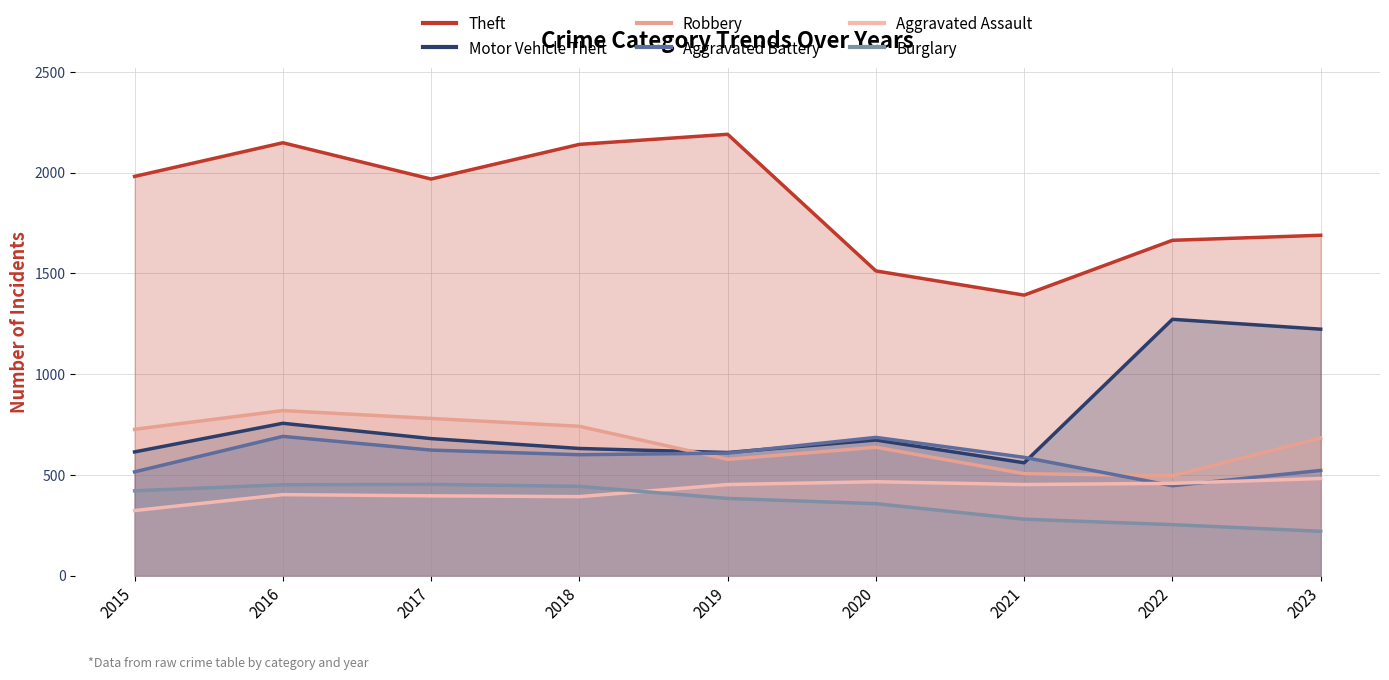

What are all the series names shown in the legend?

Theft, Motor Vehicle Theft, Robbery, Aggravated Battery, Aggravated Assault, Burglary